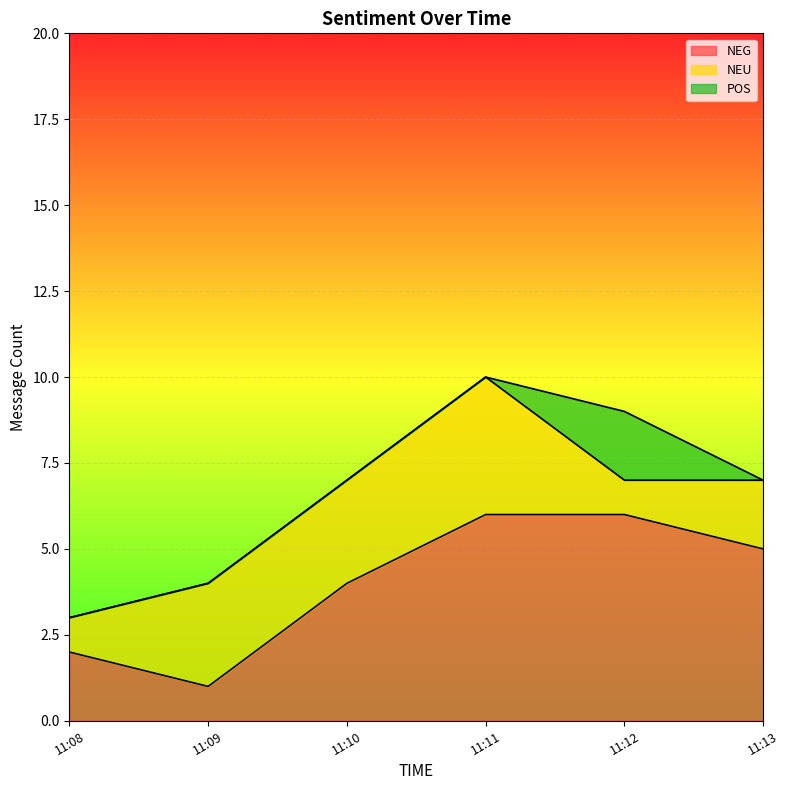

What are all the series names shown in the legend?

NEG, NEU, POS